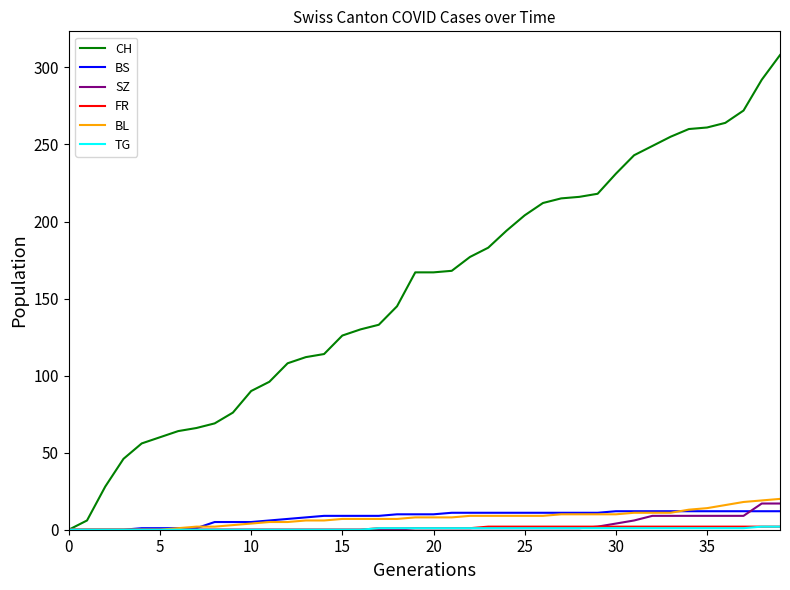

Which series has the widest spread of values?

CH